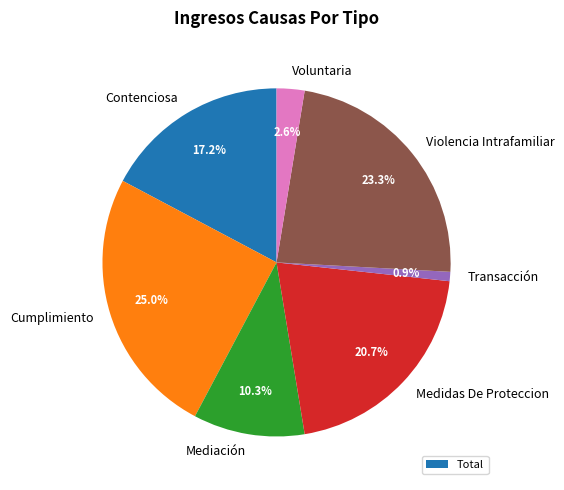

Which category has the biggest portion of the pie?

Cumplimiento